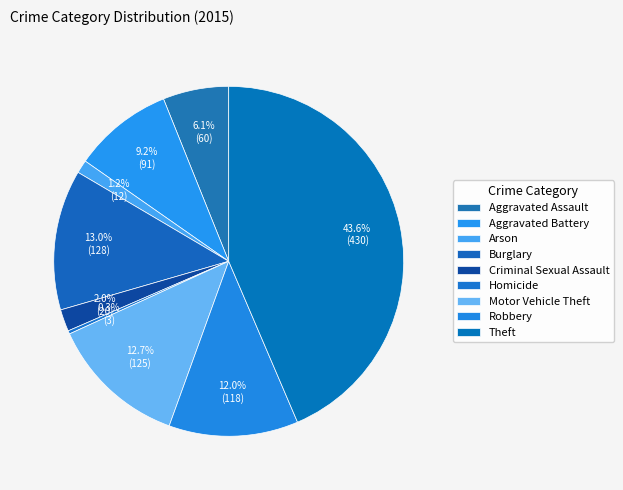

Count the number of slices in the pie.

9